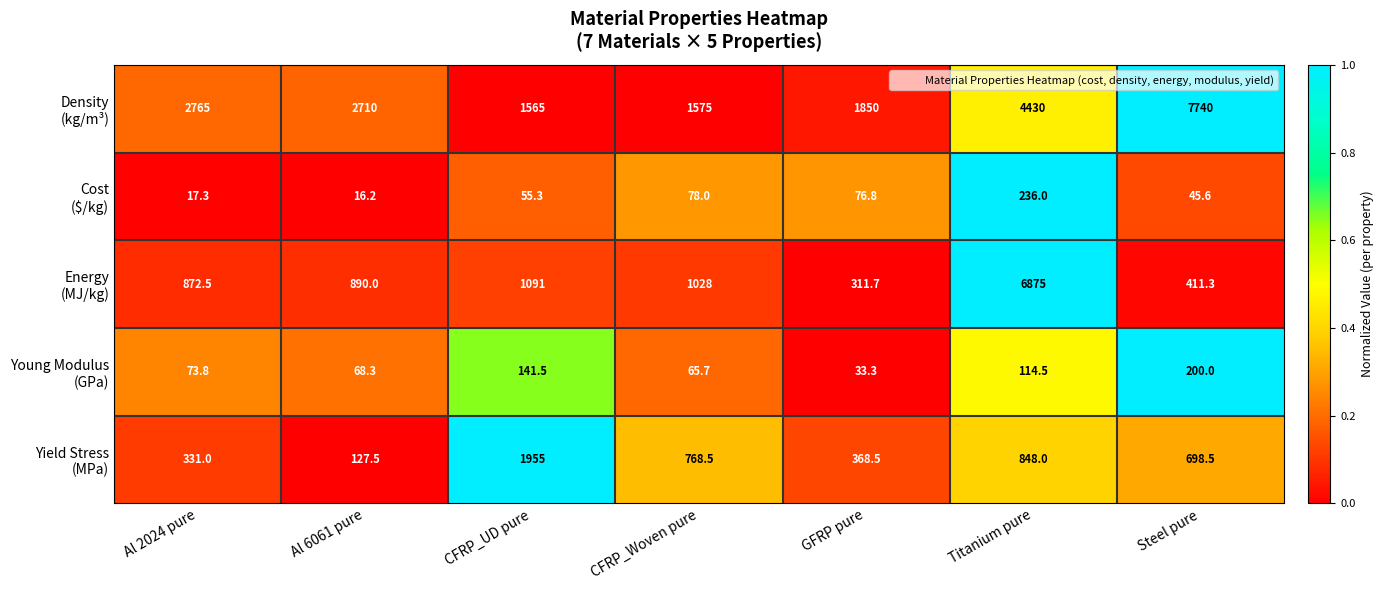

At which category is the sum across all series the highest?

Titanium pure